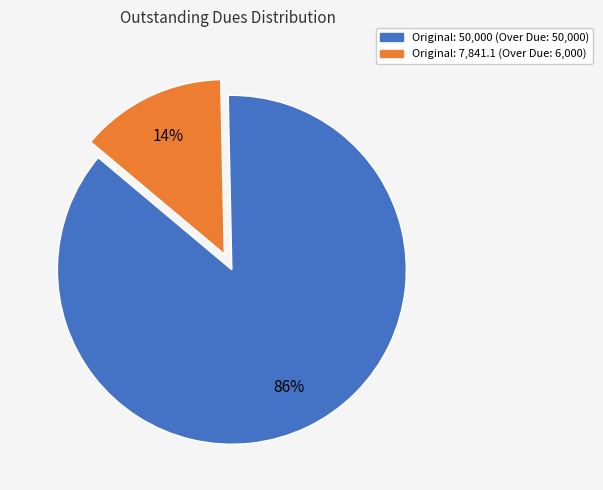

What is the largest slice in the pie chart?

Original: 50,000 (Over Due: 50,000)